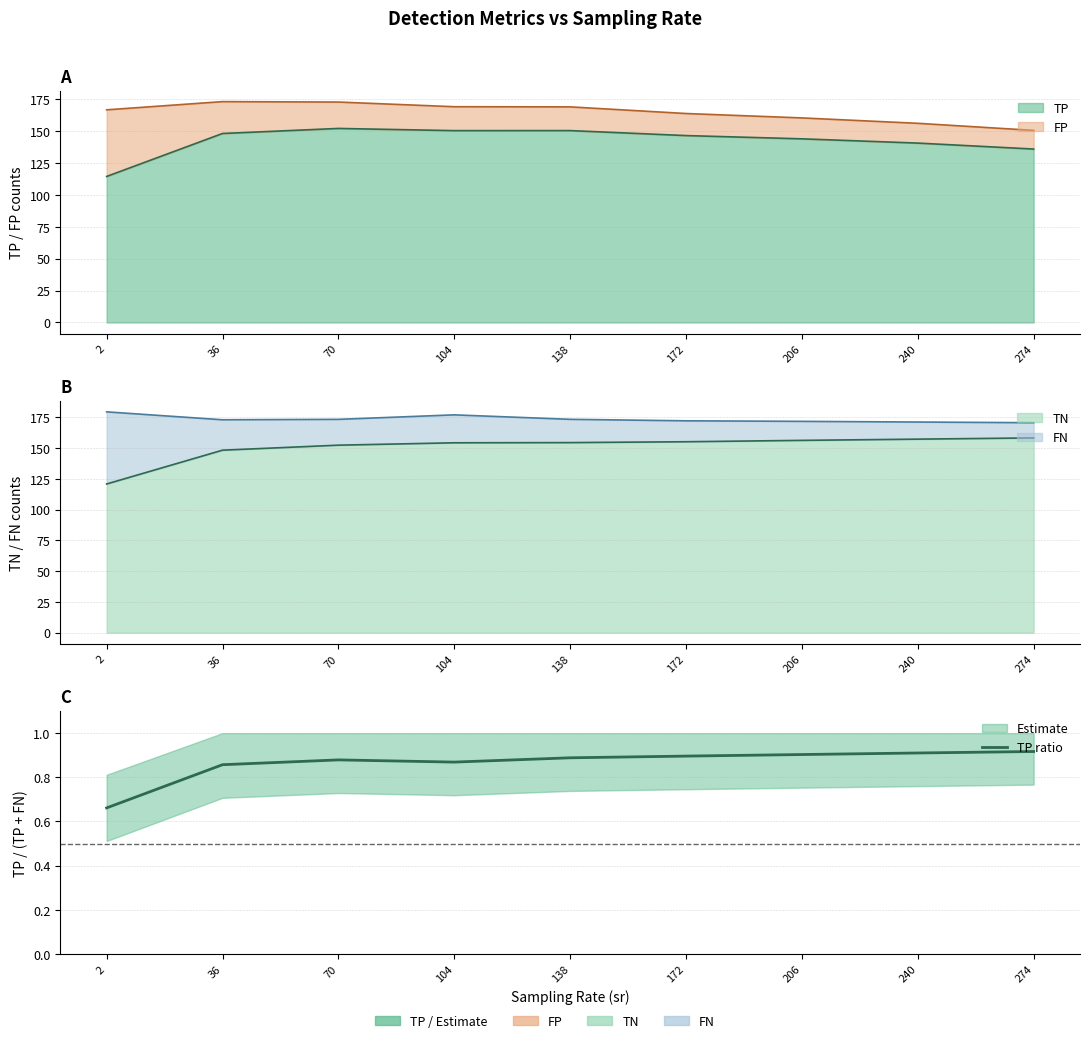

The value at 36 is 0.4. True or false?

False